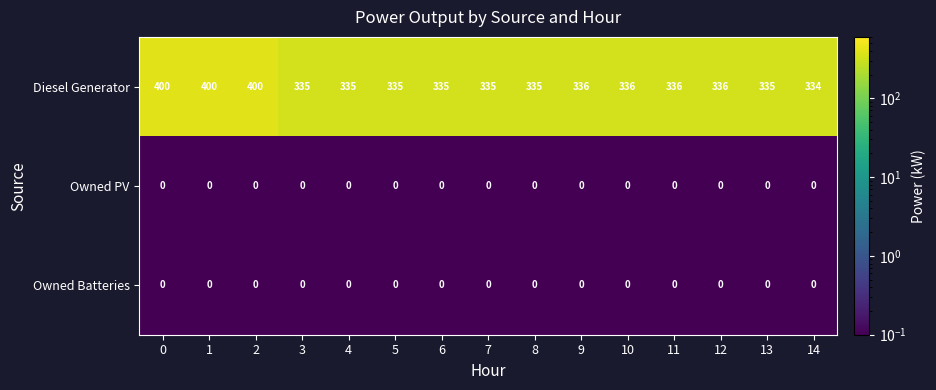

Is the value of Diesel Generator at 14 greater than the value of Owned PV at 0?

Yes